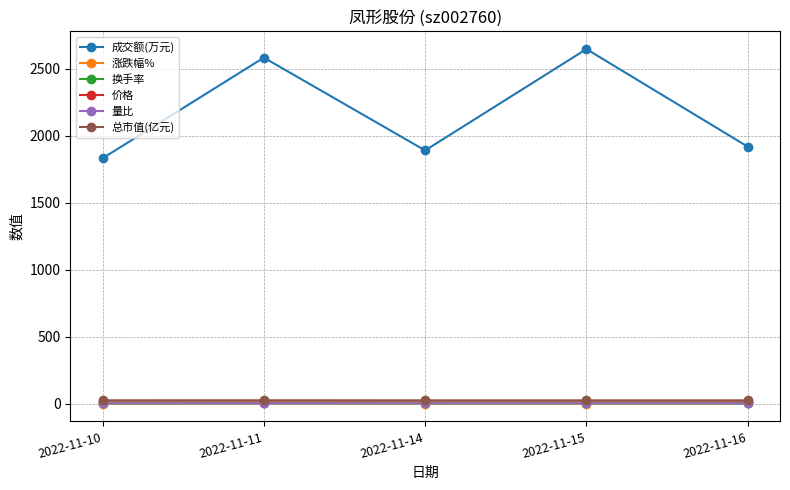

Where does the 涨跌幅% series first go above 0?

2022-11-11